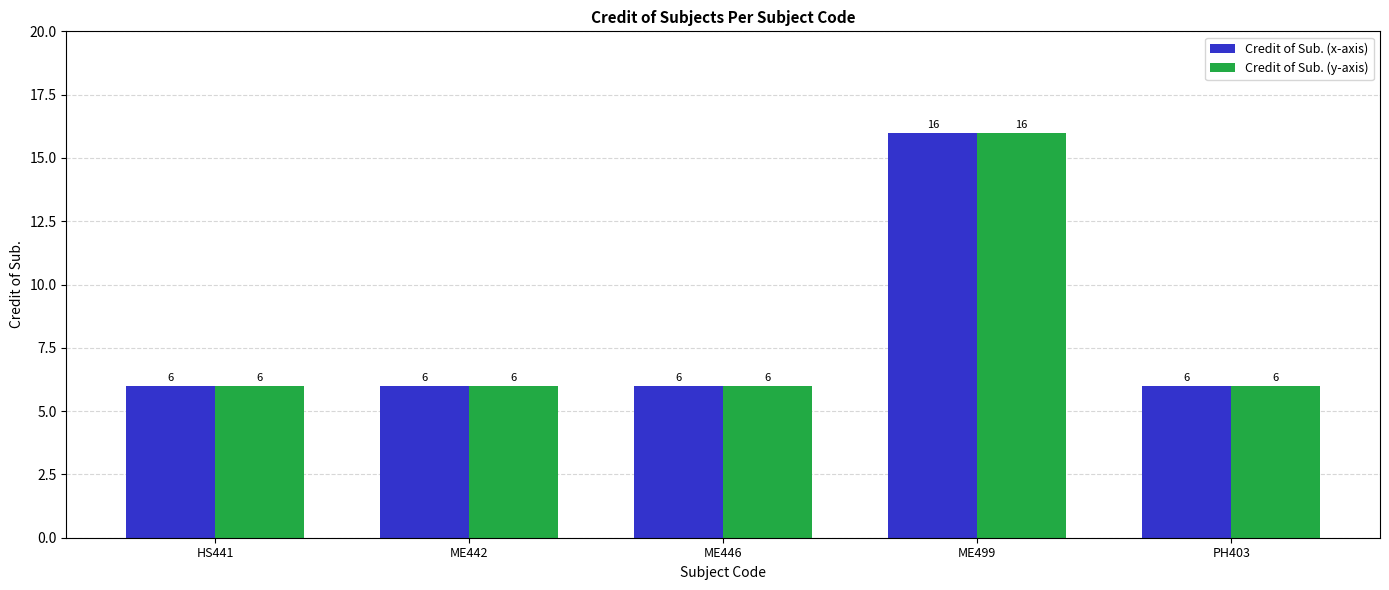

Are the bars grouped side by side (vs. stacked)?

Yes